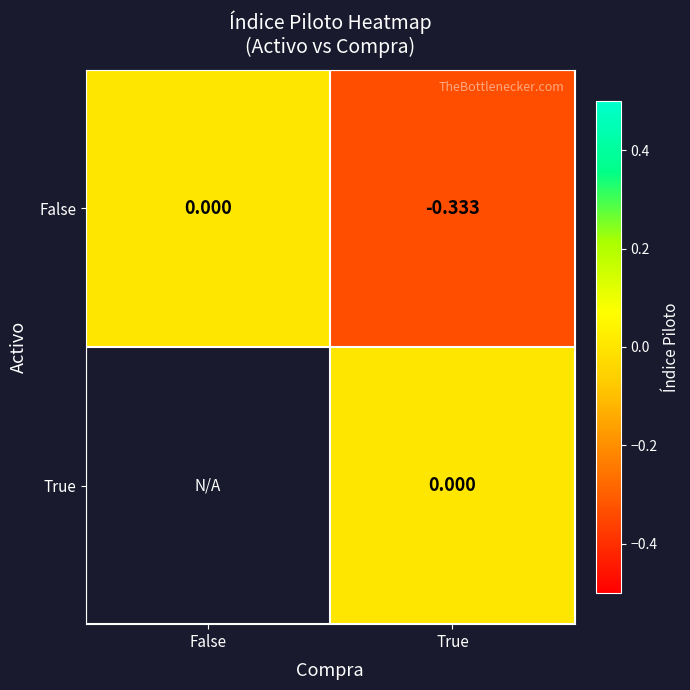

Rank the series at True from highest to lowest value.

True, False